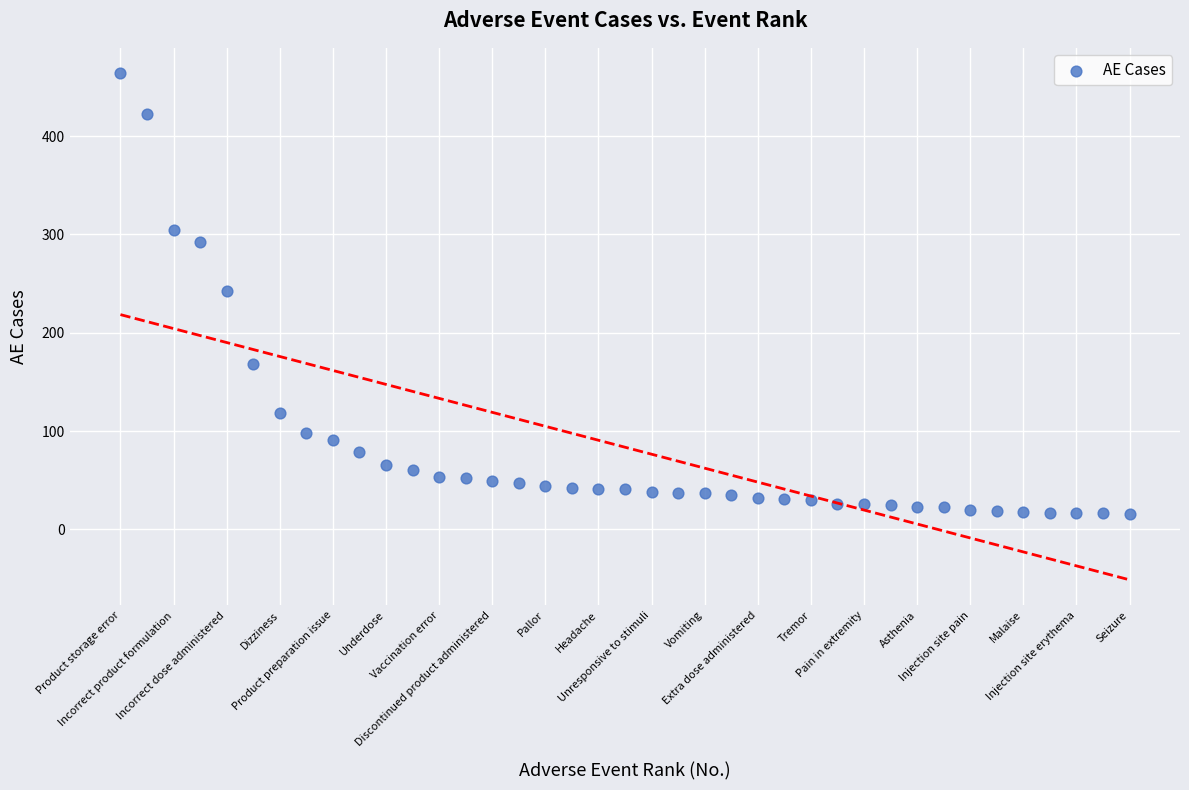

What is the range of Y values (max minus min)?

448